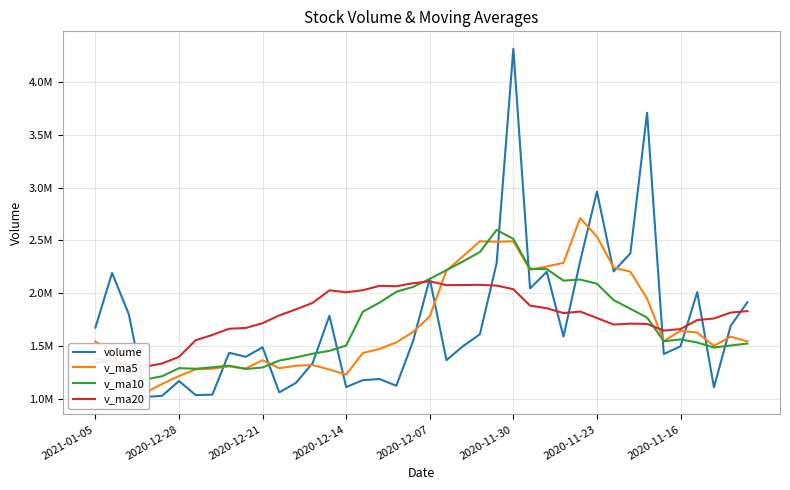

True or false: v_ma5 and v_ma10 intersect in this chart.

True